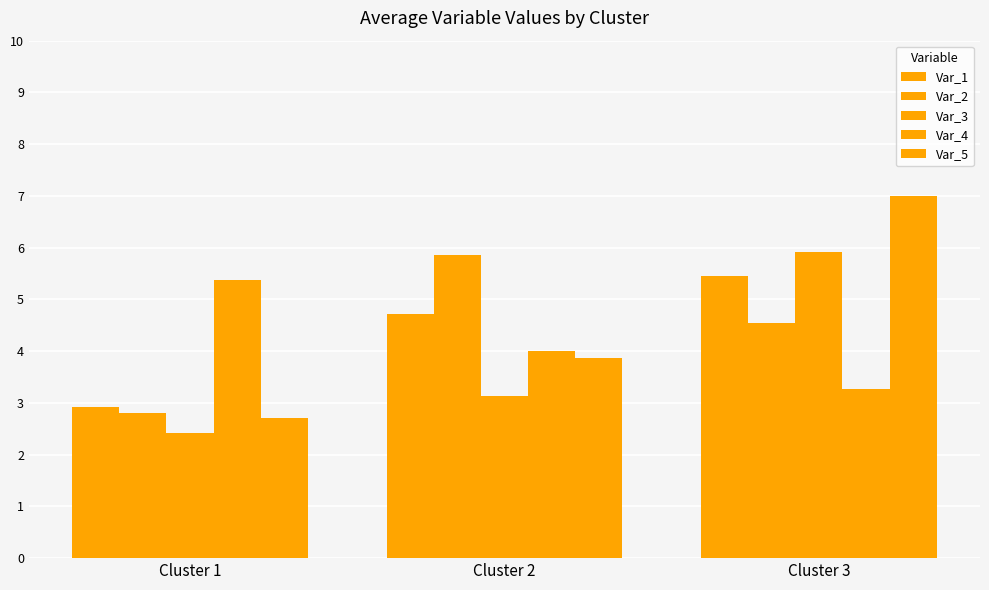

The value of Var_3 at Cluster 3 is 3.8. True or false?

False